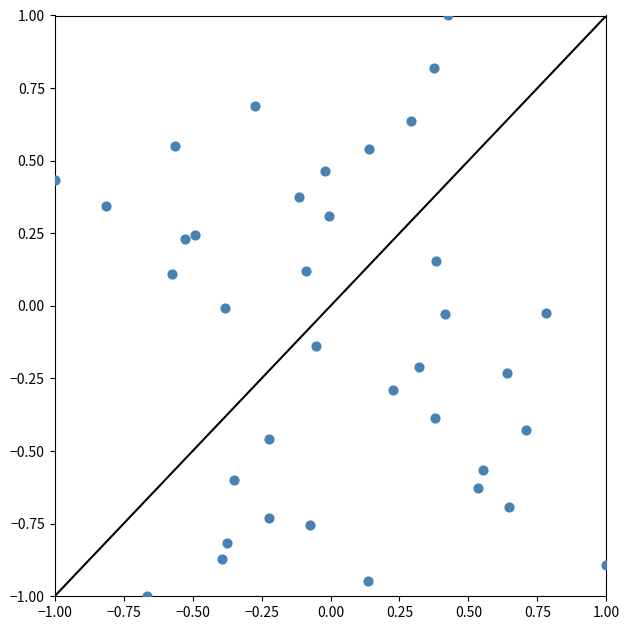

What is the range of X values (max minus min)?

2.0